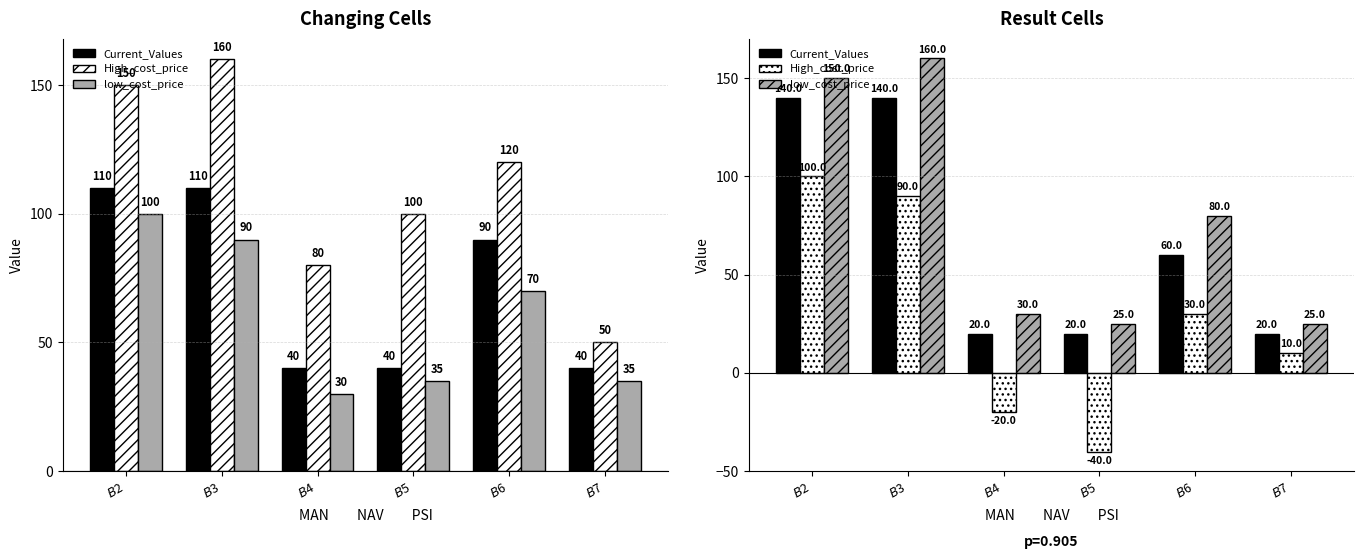

Between $B$4 and $B$7, which series saw the biggest shift?

High_cost_price